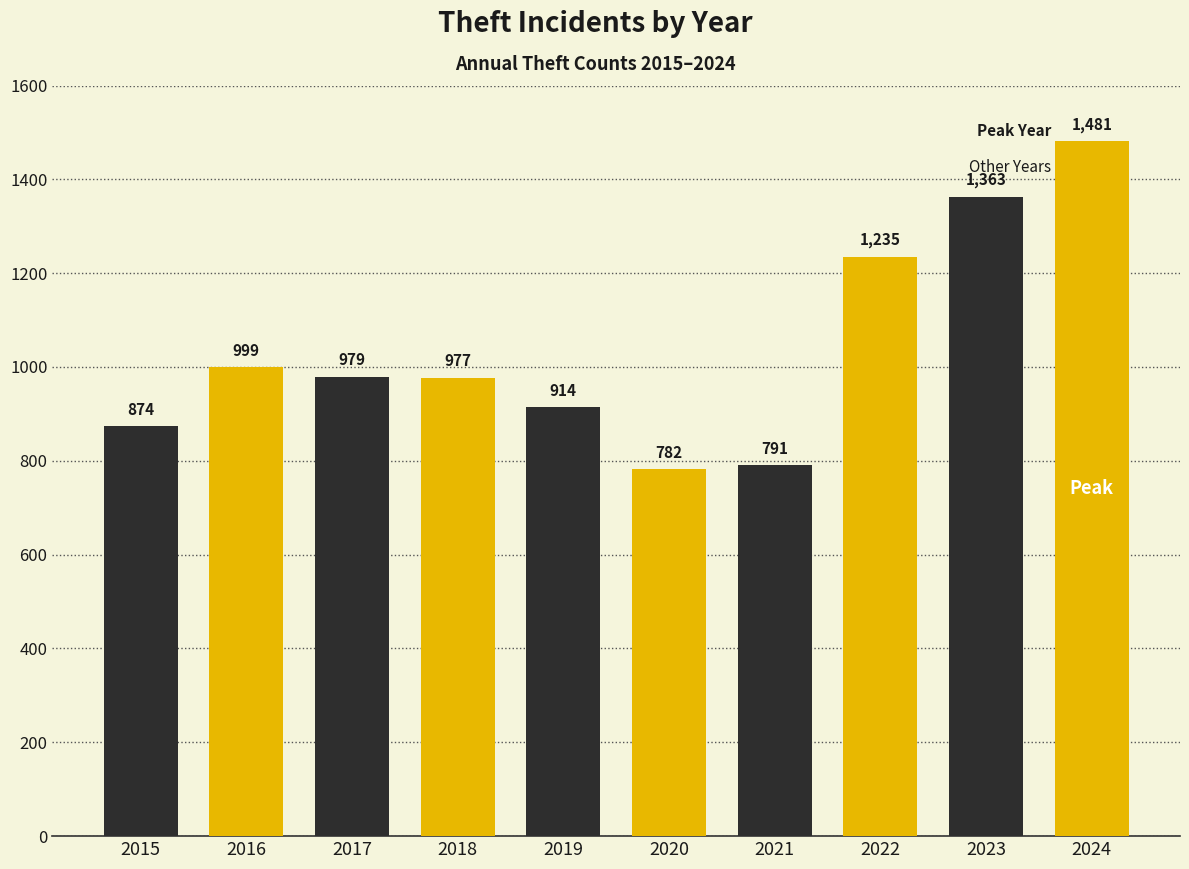

The chart shows a value of 979 at 2017. True or false?

True